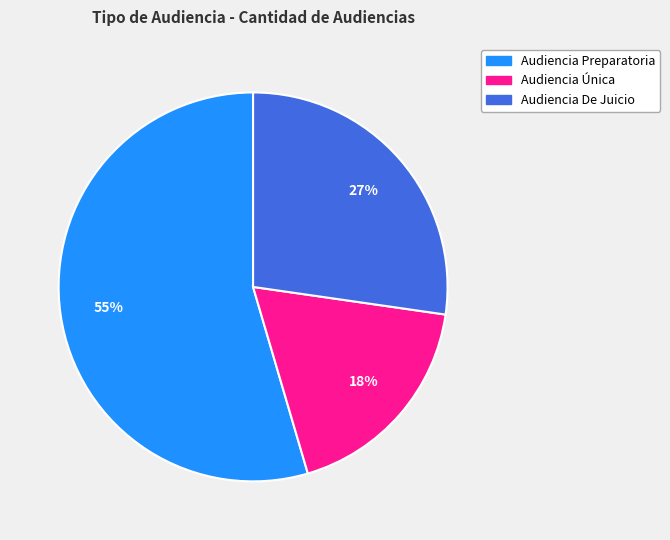

What is the largest slice in the pie chart?

Audiencia Preparatoria